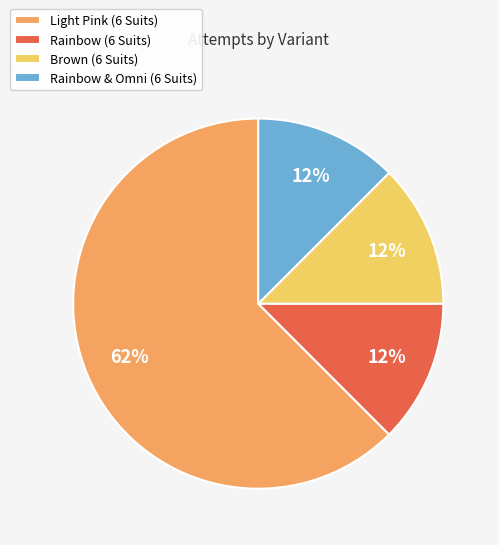

To the nearest percent, what is the average slice percentage?

25%